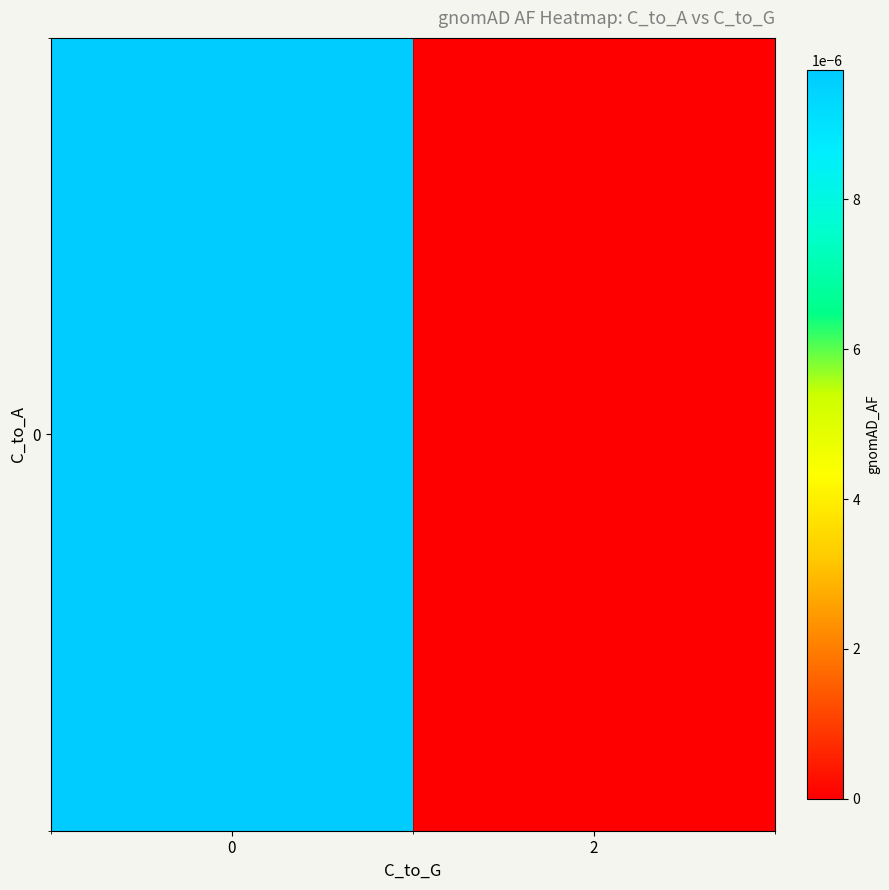

Rank the categories by value from highest to lowest.

0, 2